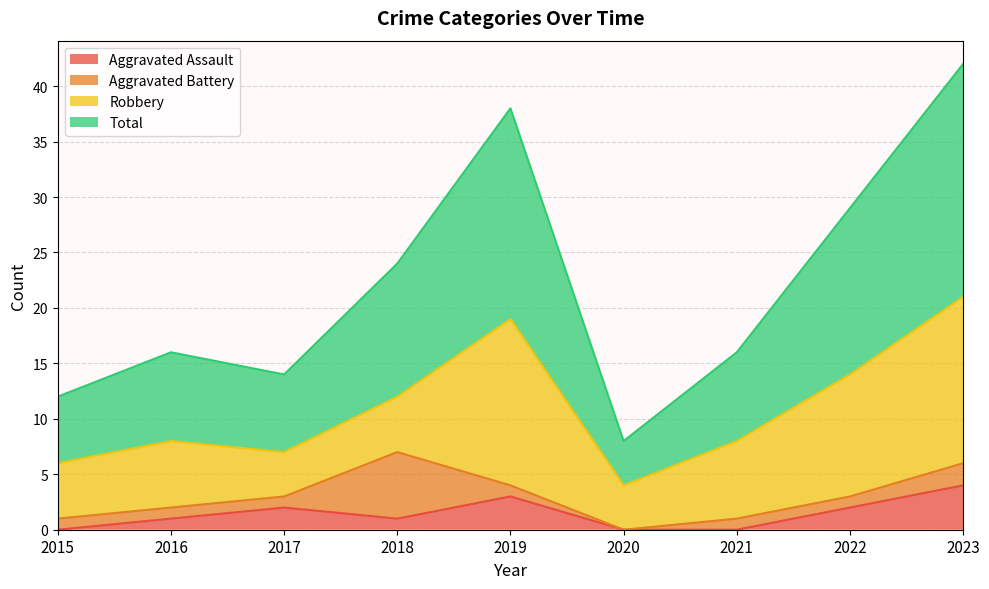

True or false: Aggravated Assault has a value of 3 at 2019.

True